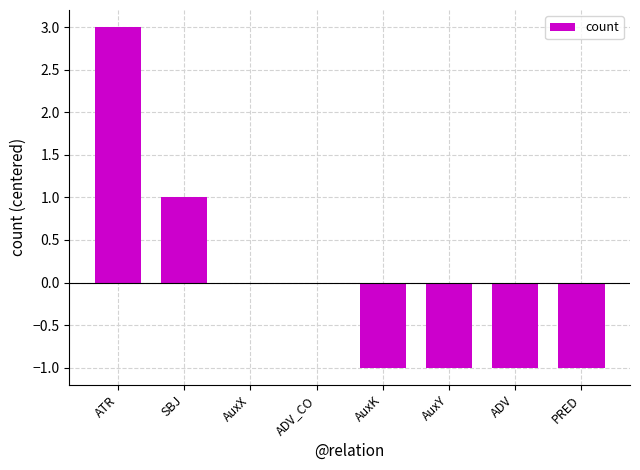

What is the maximum value shown in the chart?

3